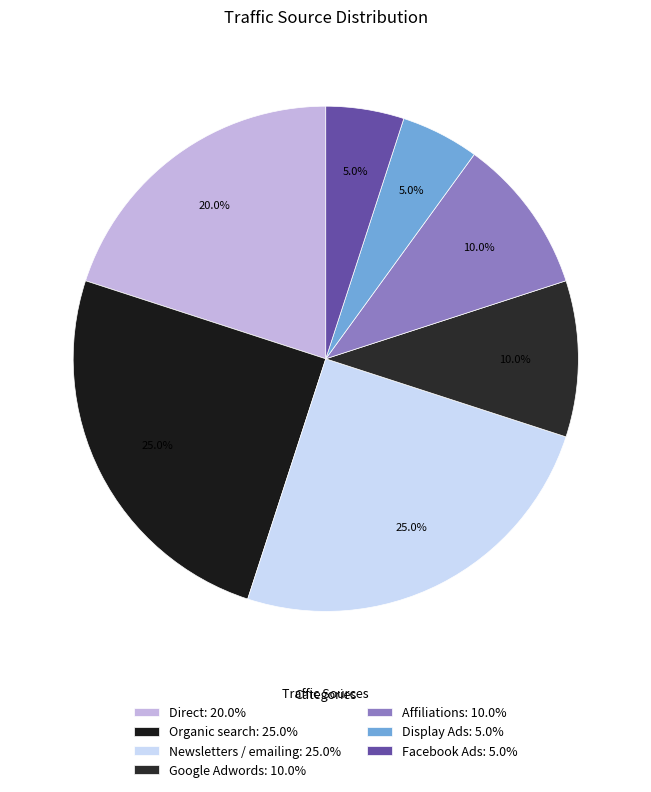

To the nearest percent, what is the average slice percentage?

14%